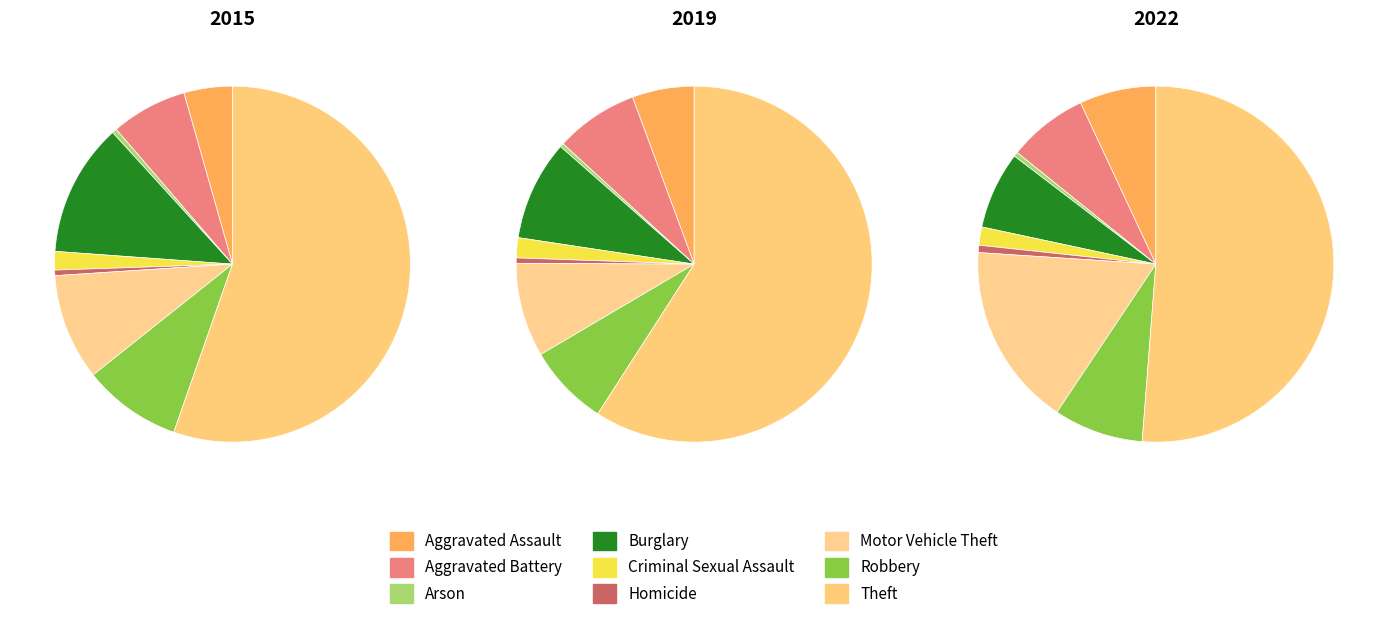

What is the largest slice in the pie chart?

Theft